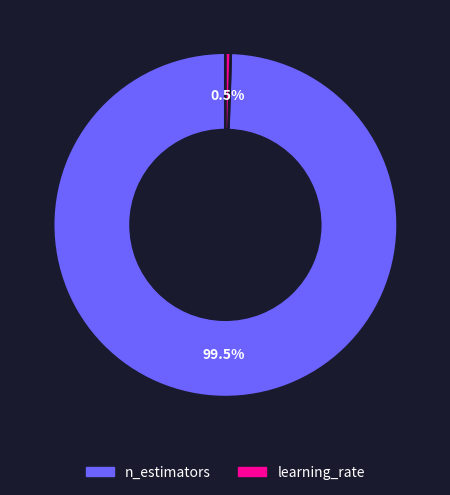

Do n_estimators and learning_rate together represent more than half of the pie?

Yes